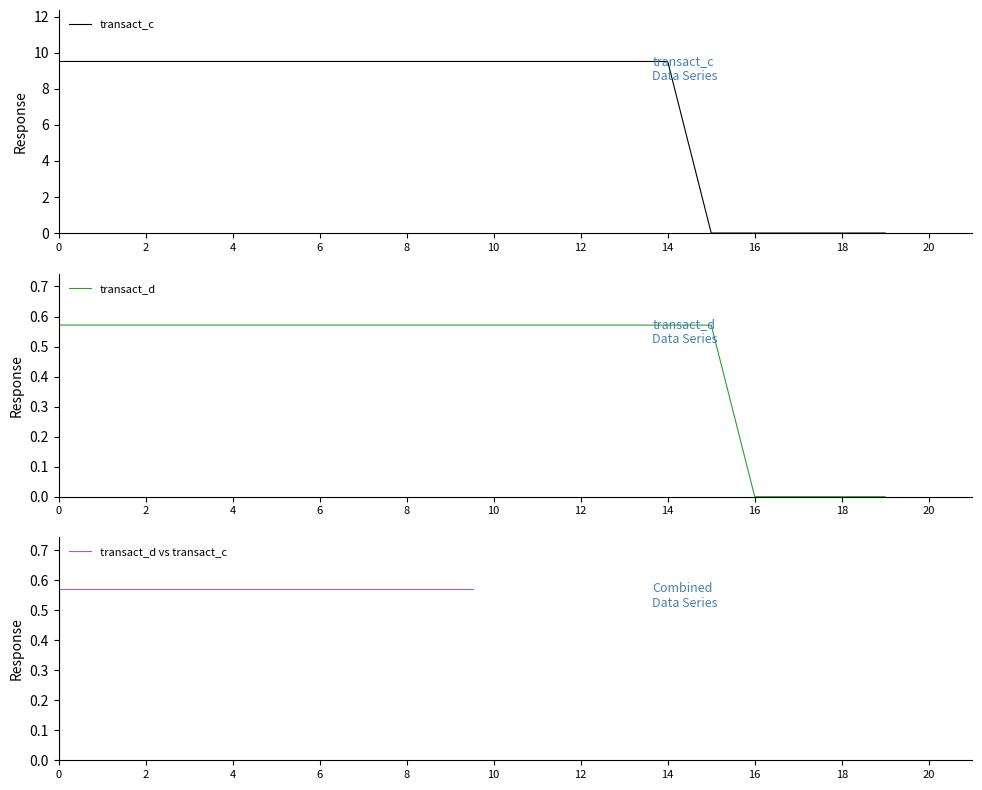

The transact_c series shows 9.5 at 6. True or false?

True